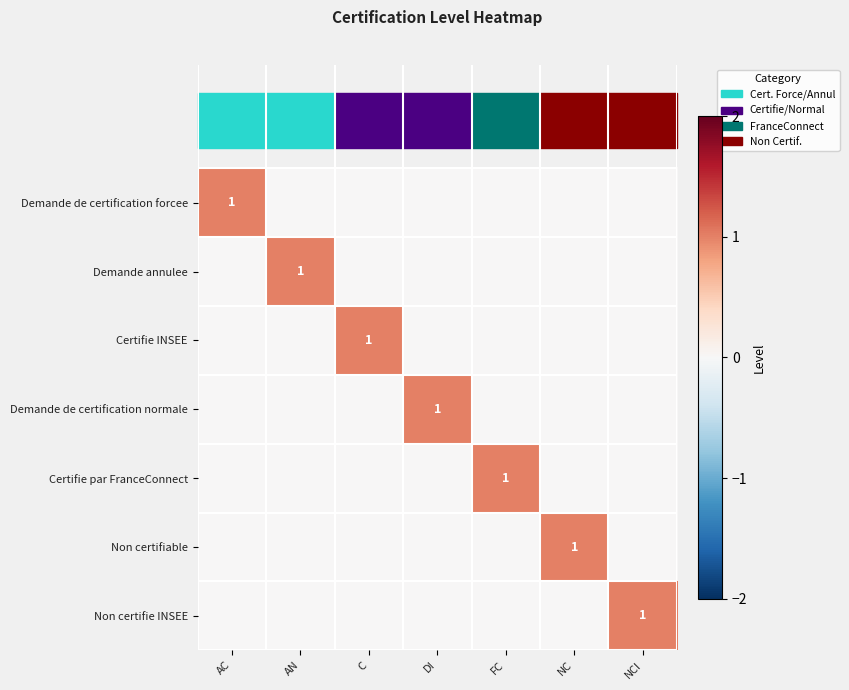

Rank the categories by Non certifie INSEE value from highest to lowest.

NCI, AC, AN, C, DI, FC, NC